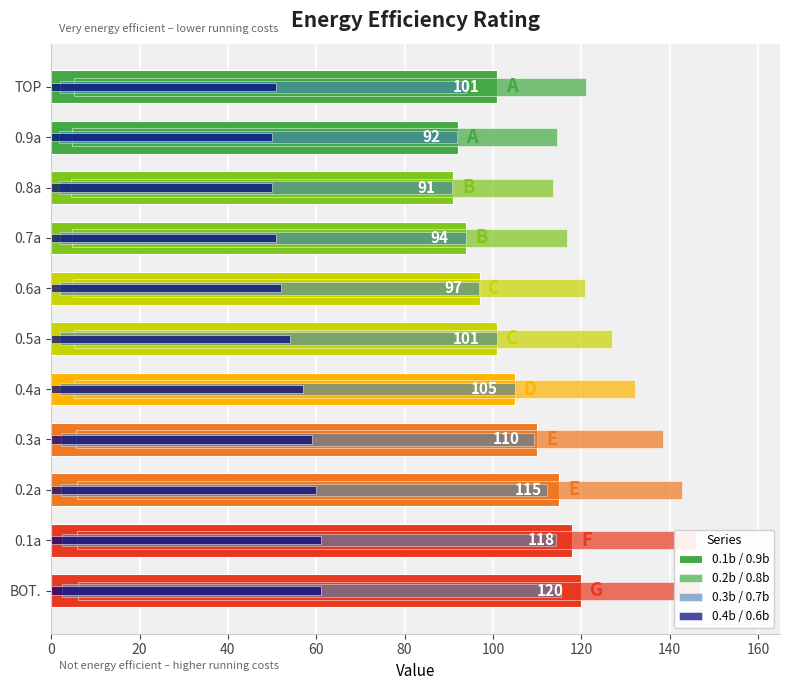

What is the sum of all 0.1b / 0.9b values?

1144.0